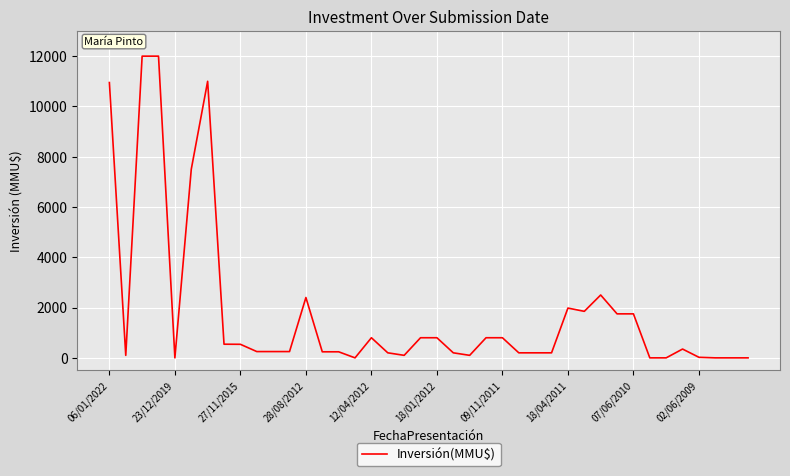

What is the difference between the maximum and minimum values?

12000